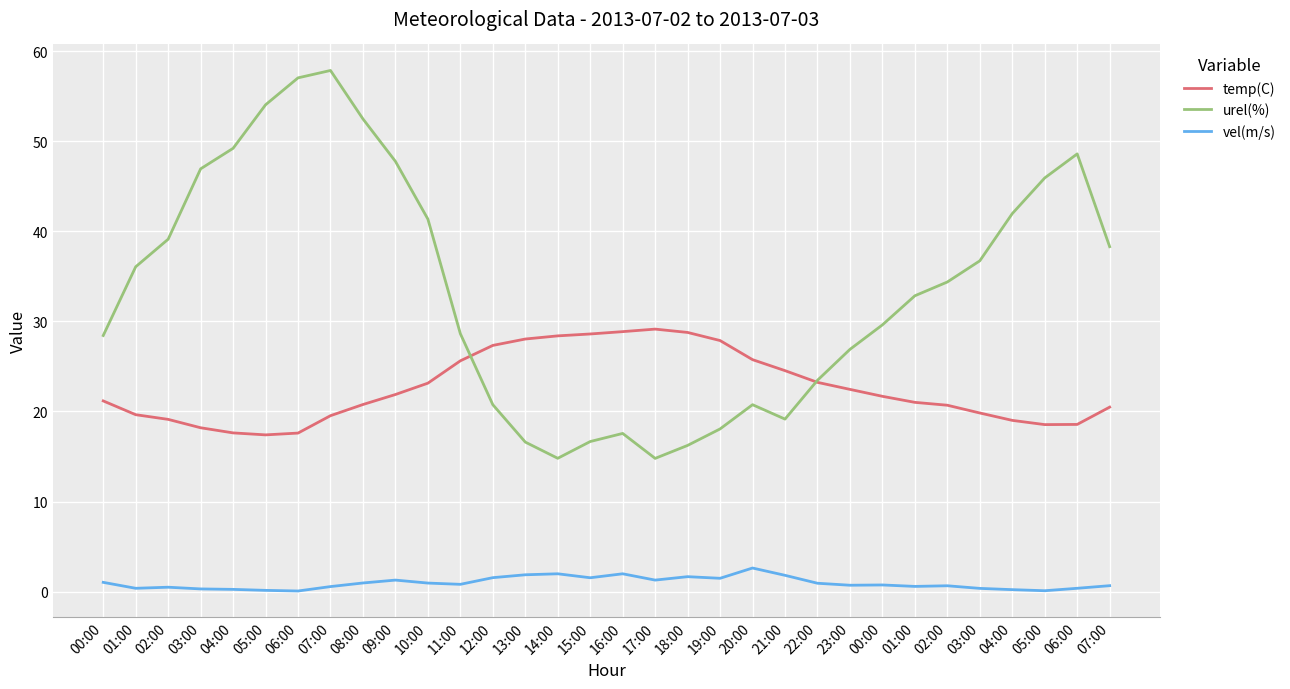

How many lines are shown in the chart?

3